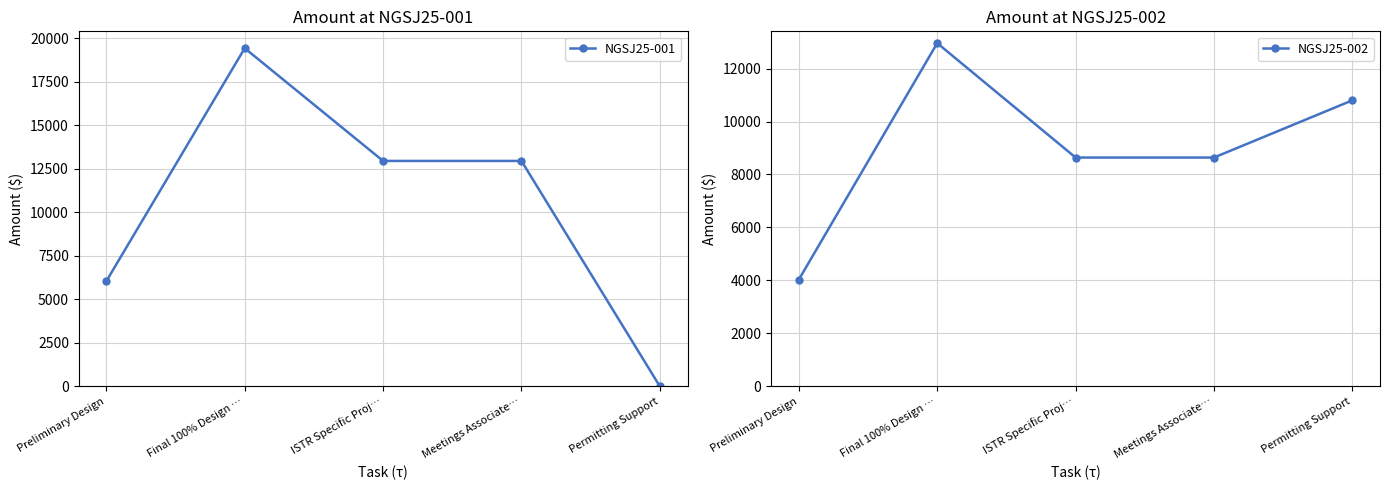

Rank the series at Meetings Associate… from lowest to highest value.

NGSJ25-002, NGSJ25-001